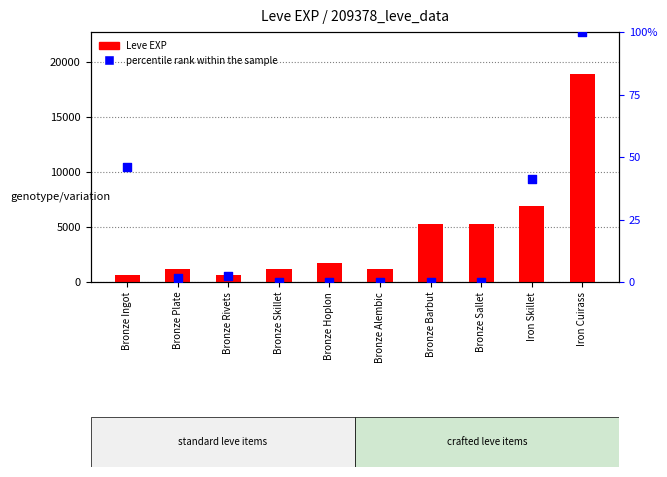

What is the total value across all series at Iron Skillet?

6921.1